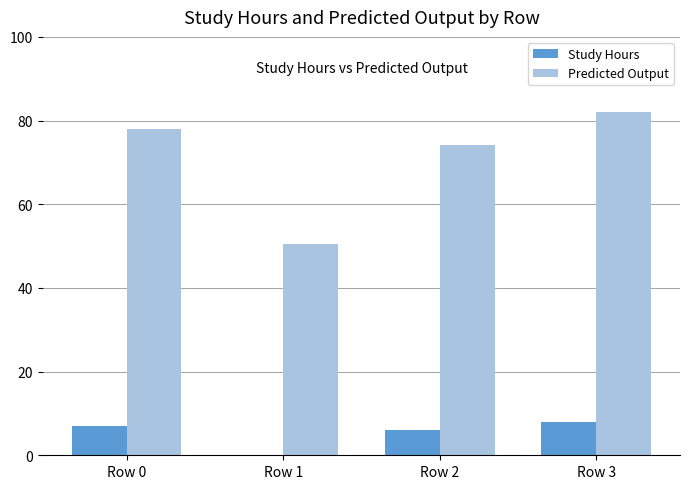

Between Row 1 and Row 3, which series saw the biggest shift?

Predicted Output